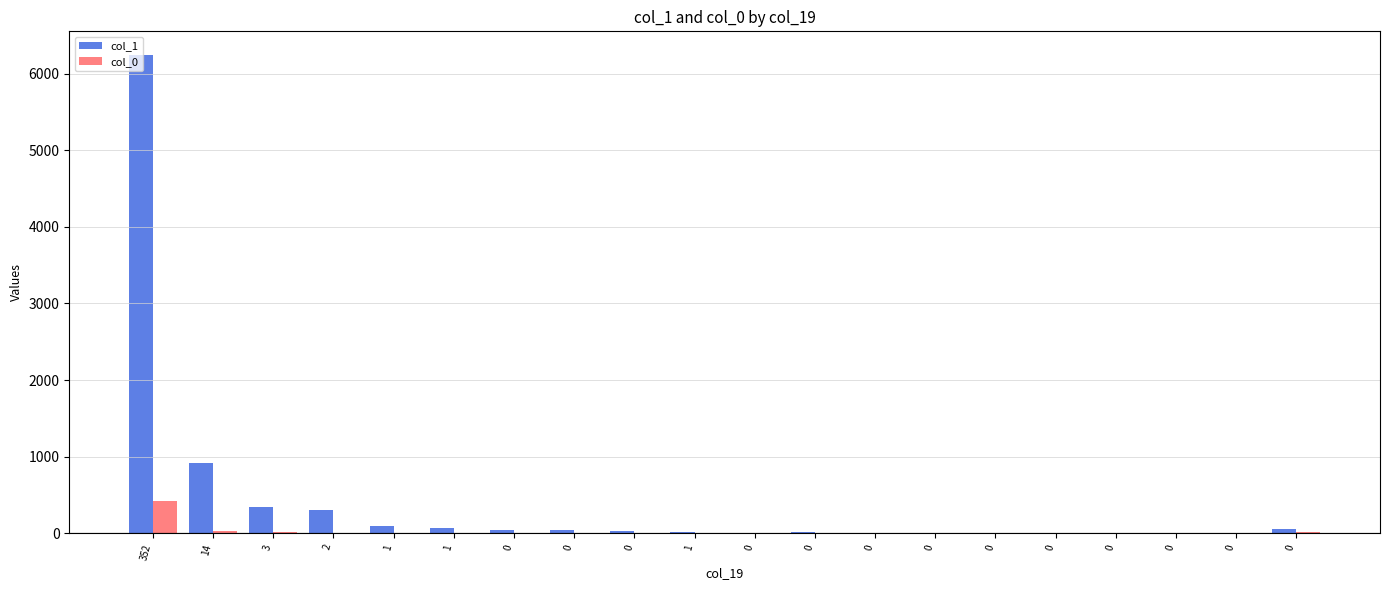

The col_1 series shows 7 at 0. True or false?

False